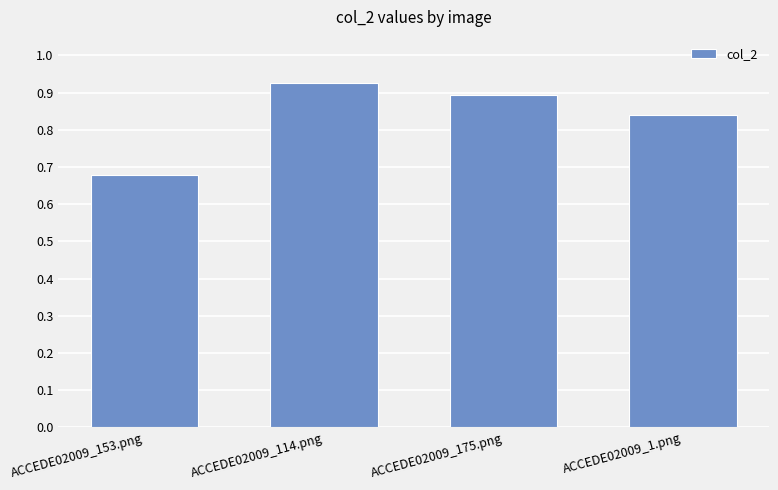

What is the sum of the values at ACCEDE02009_1.png and ACCEDE02009_114.png?

1.8